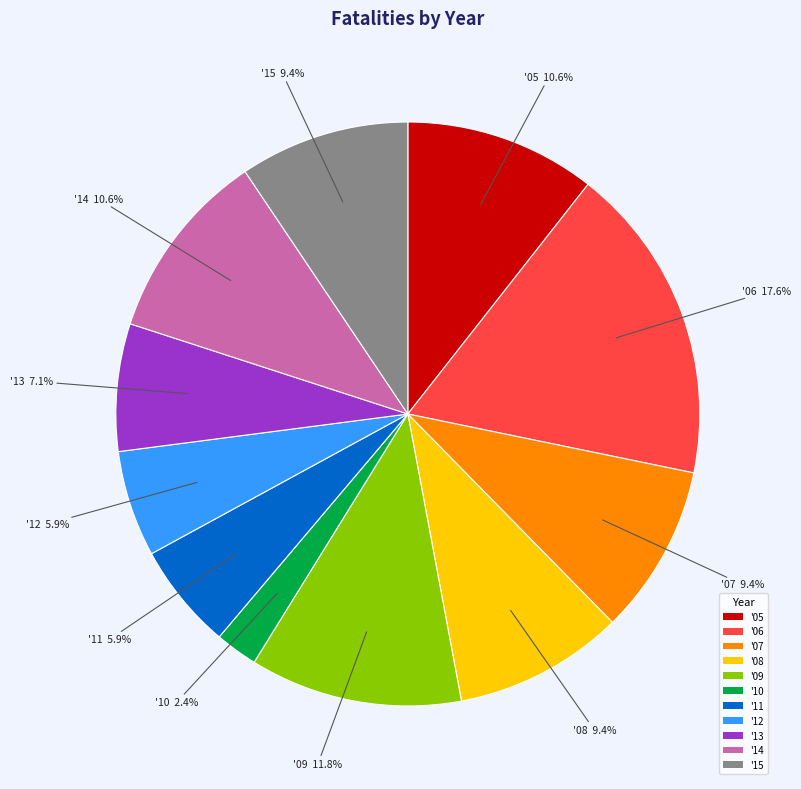

What percentage is NOT represented by '05?

89.4%